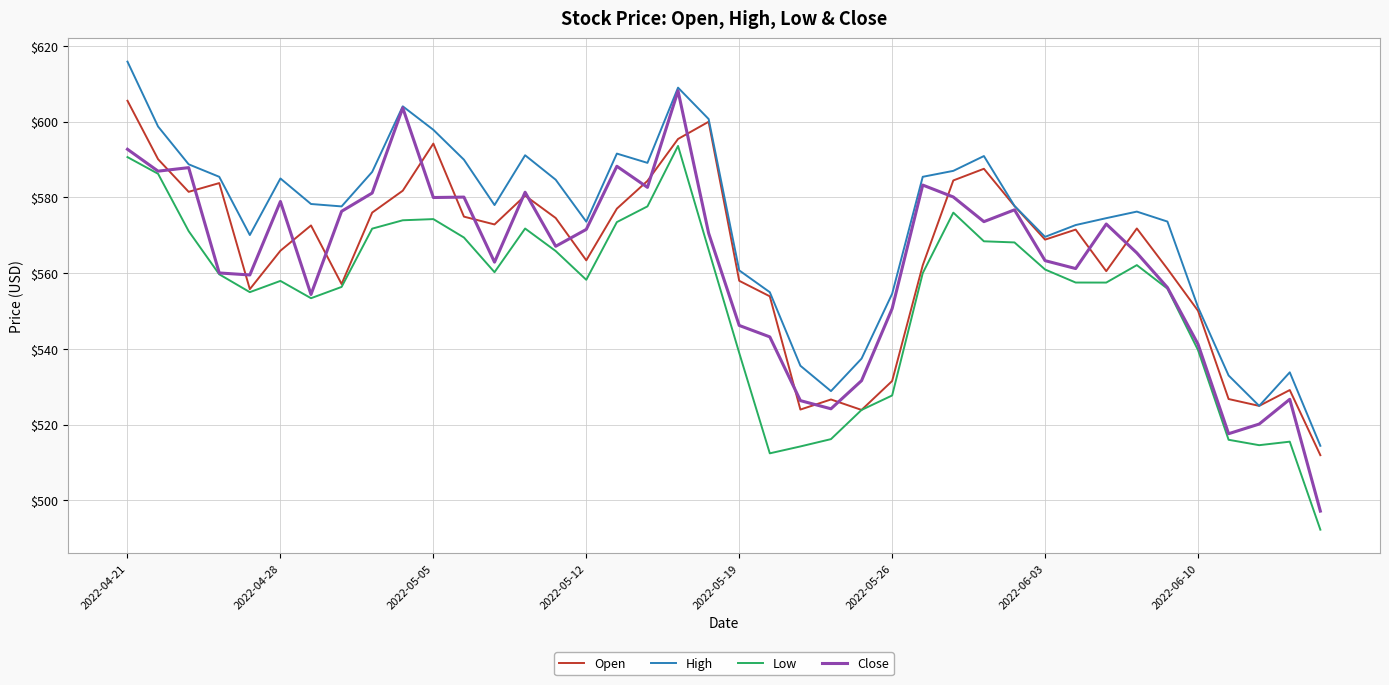

What is the minimum value shown in the chart?

492.3